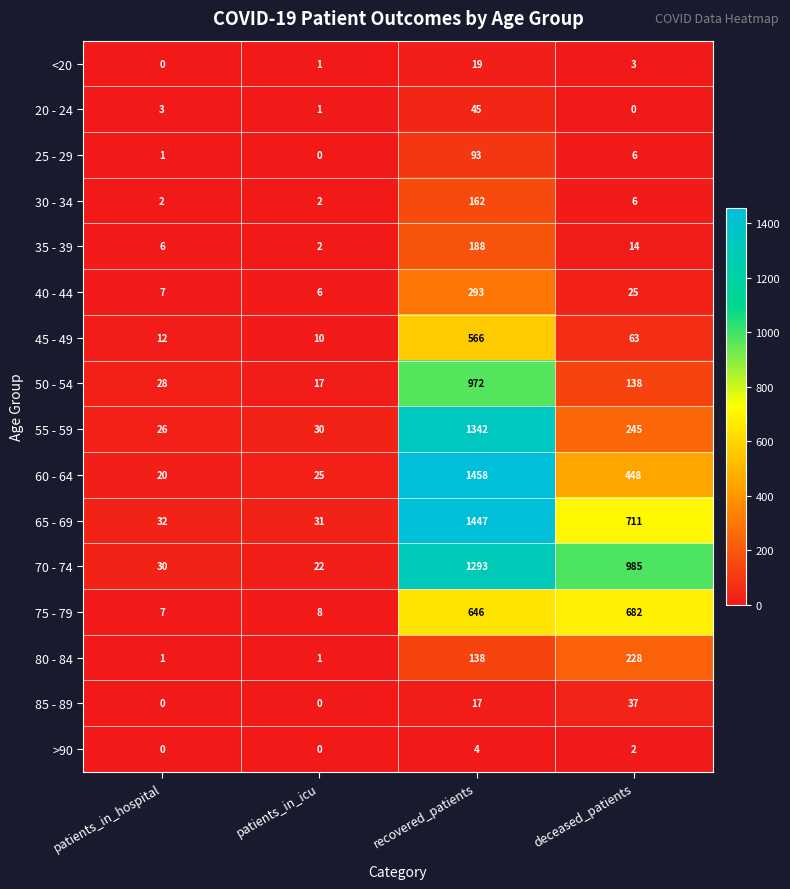

Is it true that 20 - 24 equals 0 at deceased_patients?

True